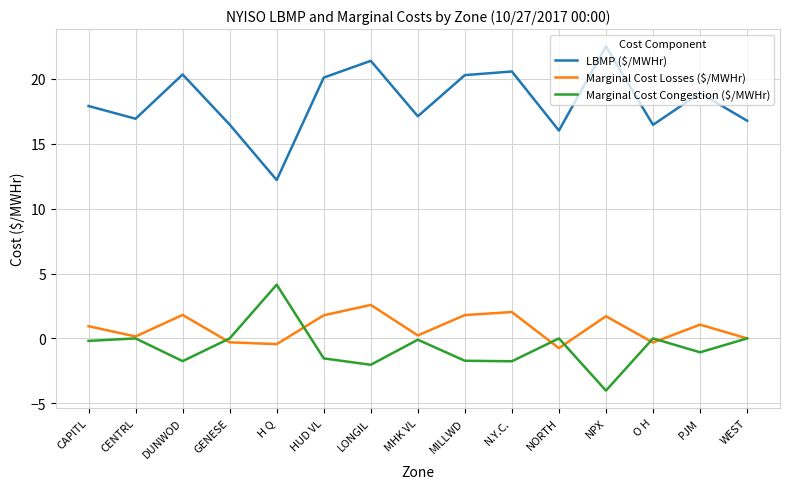

What is the smallest value displayed?

-4.0